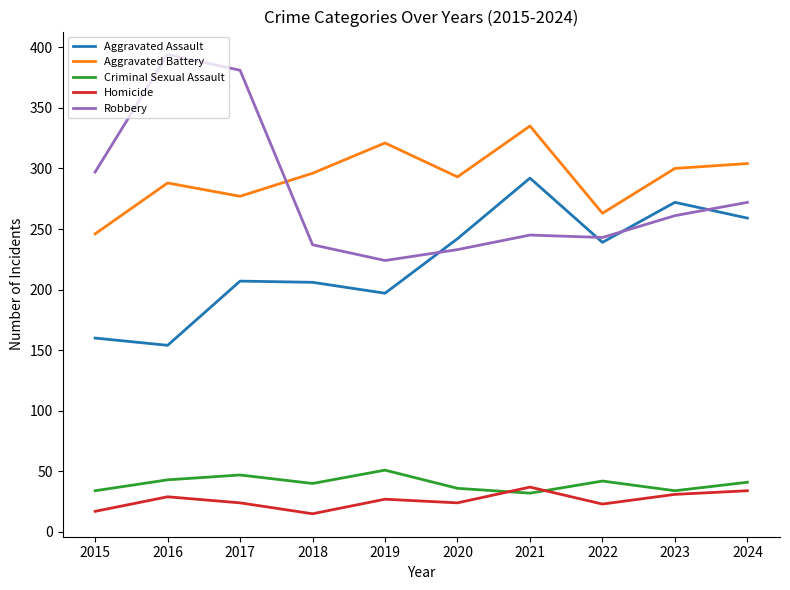

What is the total value across all series at 2020?

828